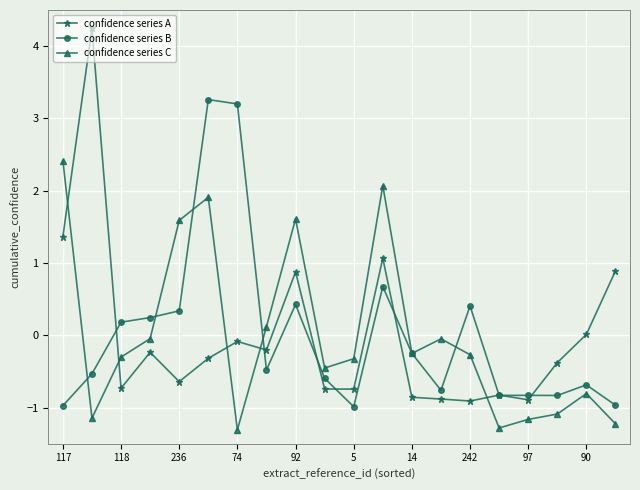

At how many categories does at least one series exceed 2?

5